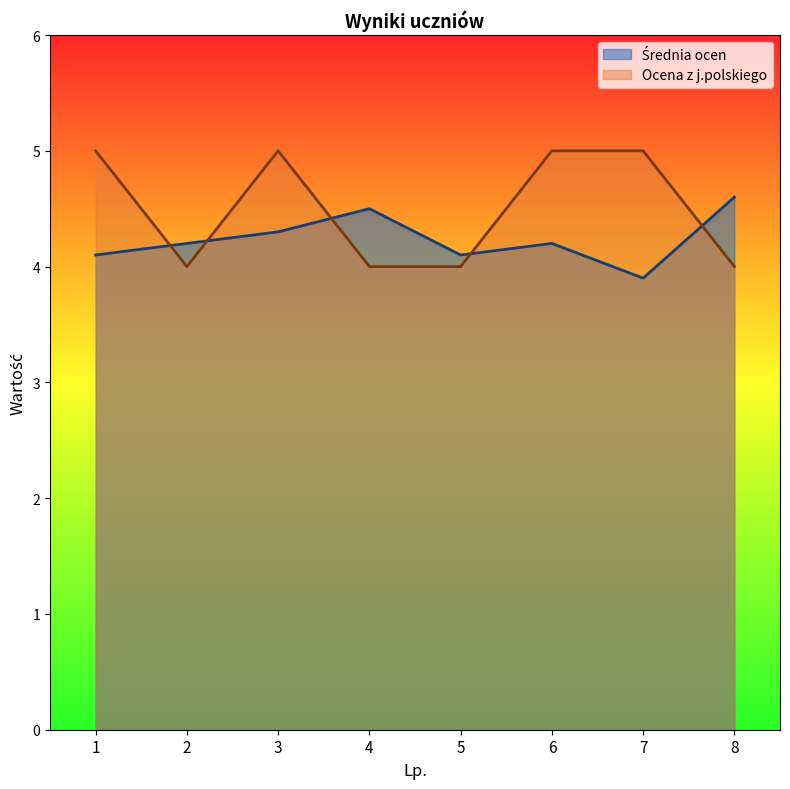

Is it true that Średnia ocen equals 1.0 at 7?

False